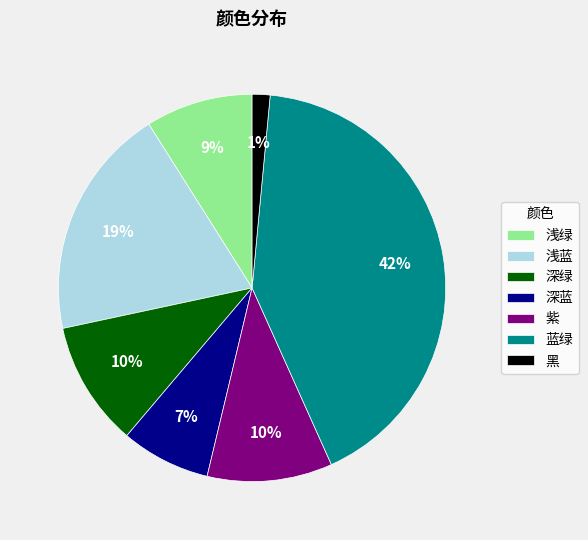

To the nearest percent, what is the average slice percentage?

14%